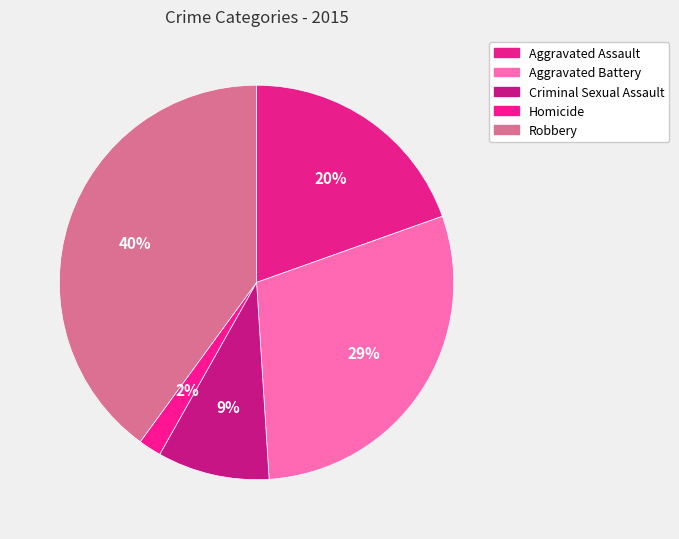

What is the largest slice in the pie chart?

Robbery